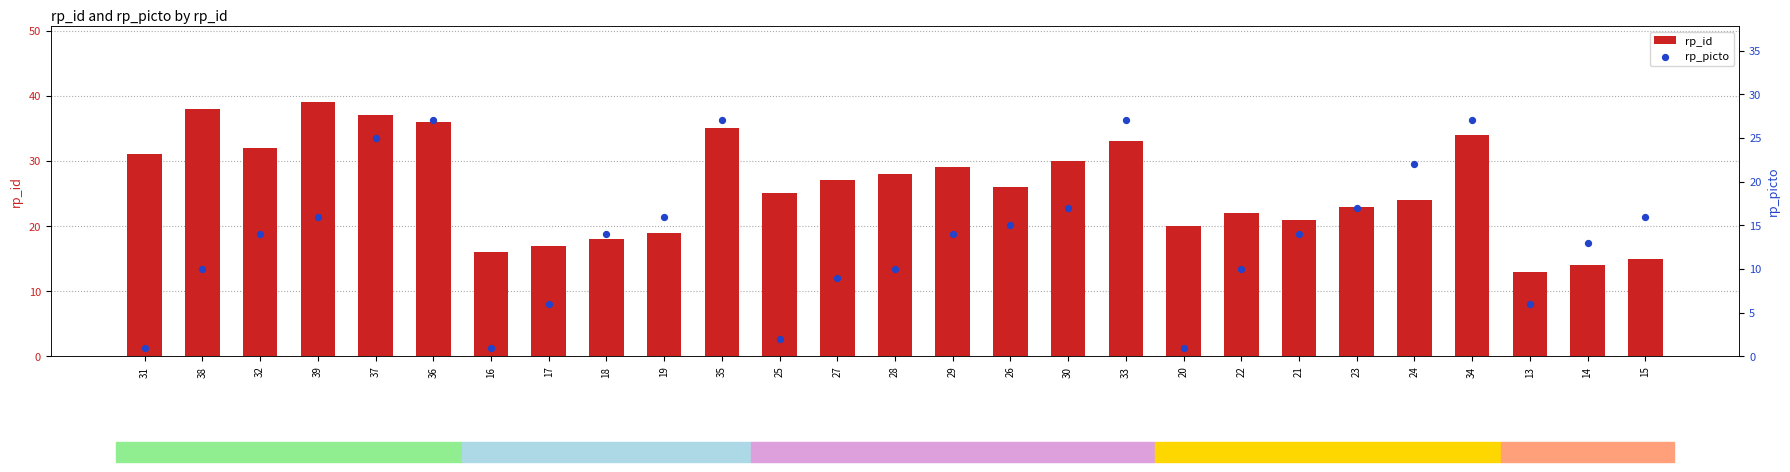

What are all the series names shown in the legend?

rp_id, rp_picto